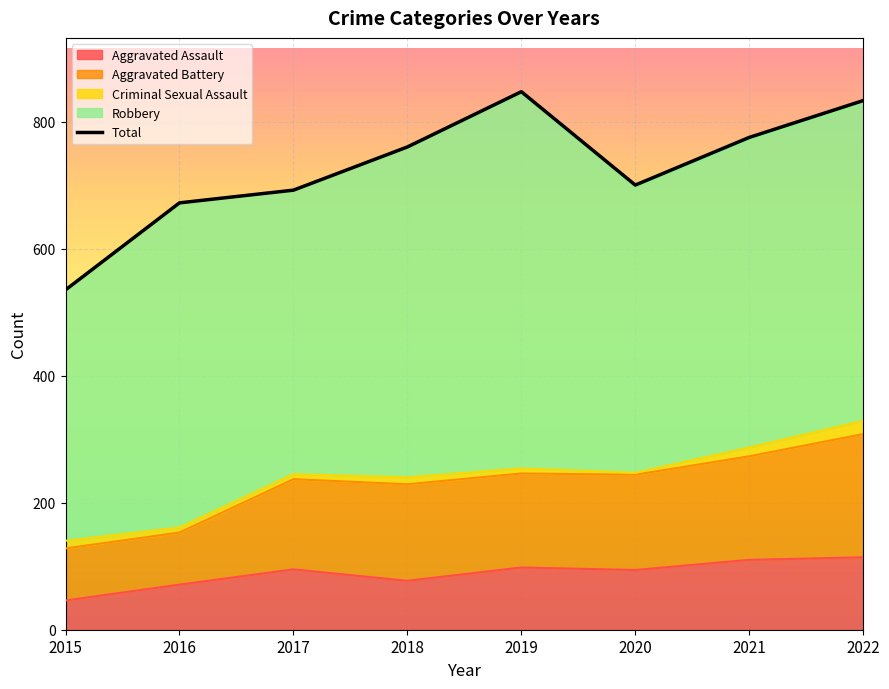

Approximately how many times larger is the value at 2017 compared to 2015?

1.3